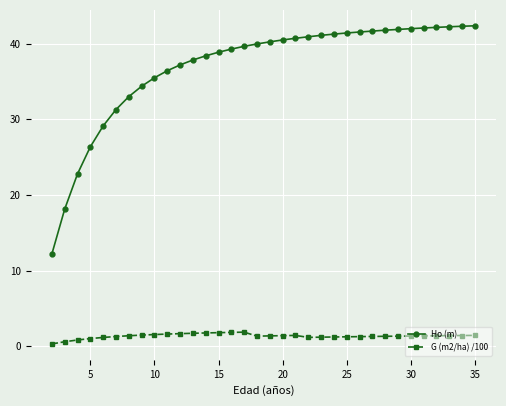

True or false: G (m2/ha) /100 has more than 0 points higher than both neighbors.

True